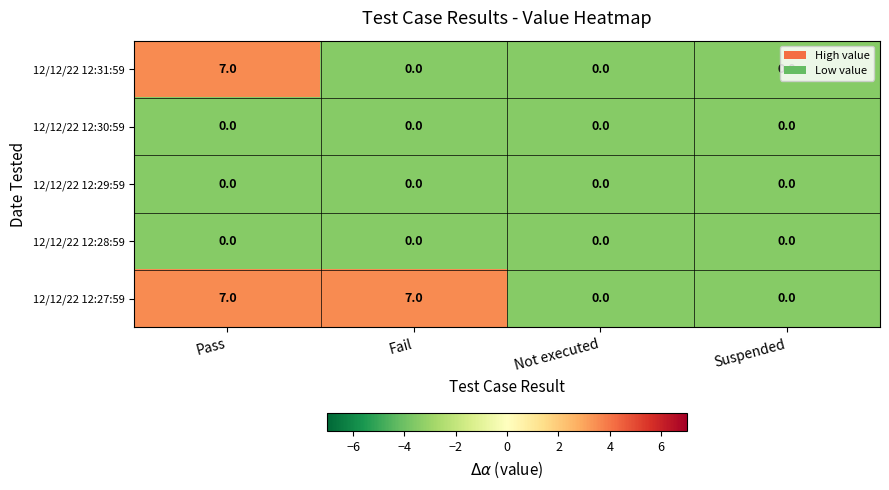

How many 12/12/22 12:27:59 values are between 0 and 7?

4